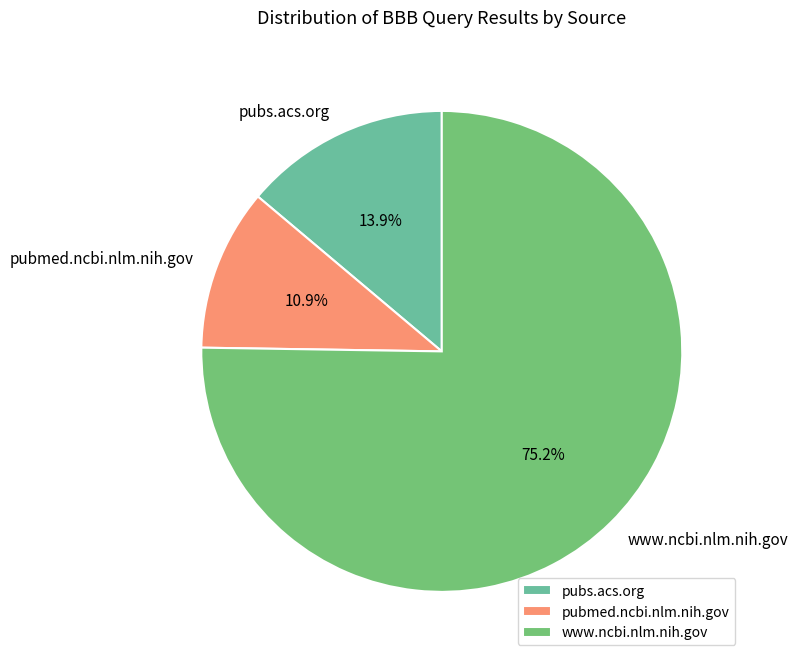

Between pubmed.ncbi.nlm.nih.gov and pubs.acs.org, which is larger?

pubs.acs.org